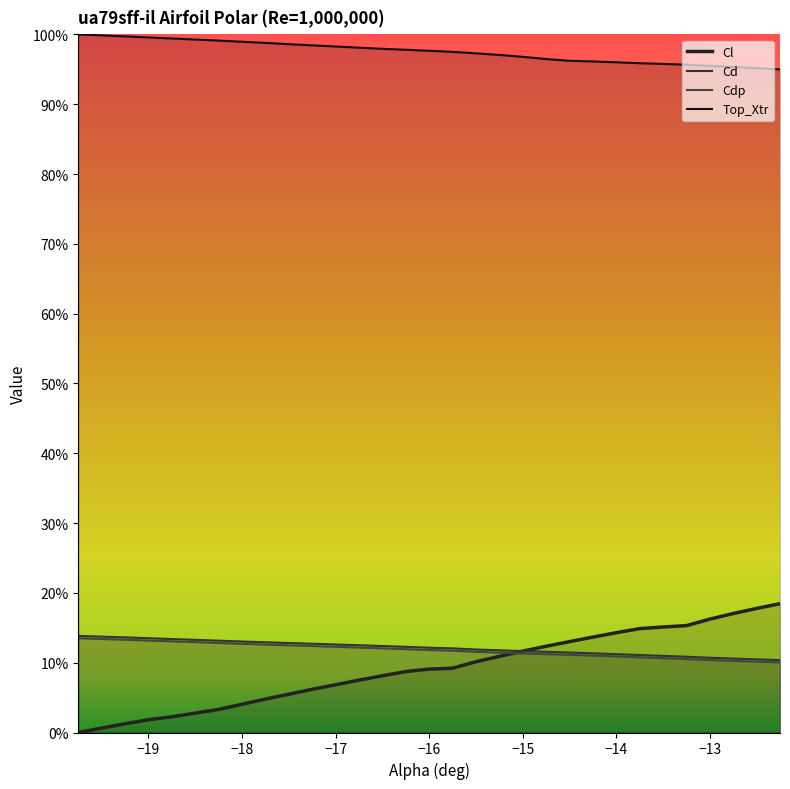

True or false: Top_Xtr and Cd cross at least once.

False